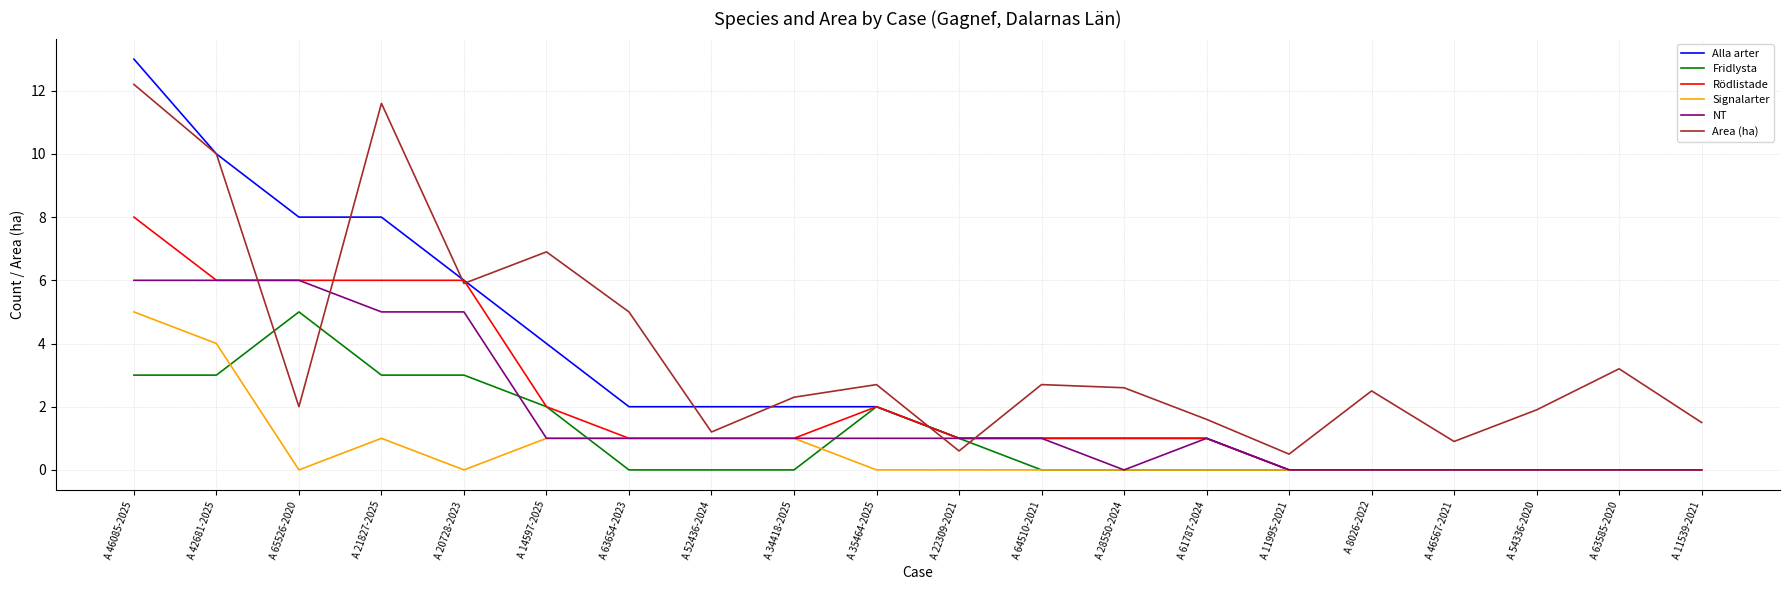

Reading right to left, what are all the values shown in this chart?

Alla arter: 0.0	0.0	0.0	0.0	0.0	0.0	1.0	1.0	1.0	1.0	2.0	2.0	2.0	2.0	4.0	6.0	8.0	8.0	10.0	13.0
Fridlysta: 0.0	0.0	0.0	0.0	0.0	0.0	0.0	0.0	0.0	1.0	2.0	0.0	0.0	0.0	2.0	3.0	3.0	5.0	3.0	3.0
Rödlistade: 0.0	0.0	0.0	0.0	0.0	0.0	1.0	1.0	1.0	1.0	2.0	1.0	1.0	1.0	2.0	6.0	6.0	6.0	6.0	8.0
Signalarter: 0.0	0.0	0.0	0.0	0.0	0.0	0.0	0.0	0.0	0.0	0.0	1.0	1.0	1.0	1.0	0.0	1.0	0.0	4.0	5.0
NT: 0.0	0.0	0.0	0.0	0.0	0.0	1.0	0.0	1.0	1.0	1.0	1.0	1.0	1.0	1.0	5.0	5.0	6.0	6.0	6.0
Area (ha): 1.5	3.2	1.9	0.9	2.5	0.5	1.6	2.6	2.7	0.6	2.7	2.3	1.2	5.0	6.9	5.9	11.6	2.0	10.0	12.2